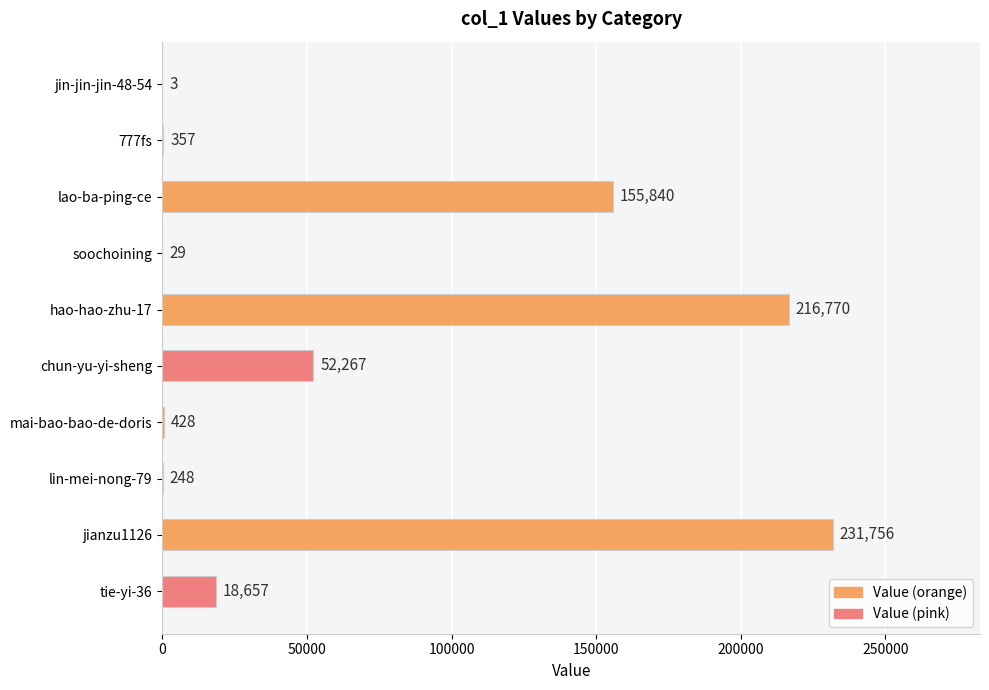

At which label is the value closest to 115879?

lao-ba-ping-ce